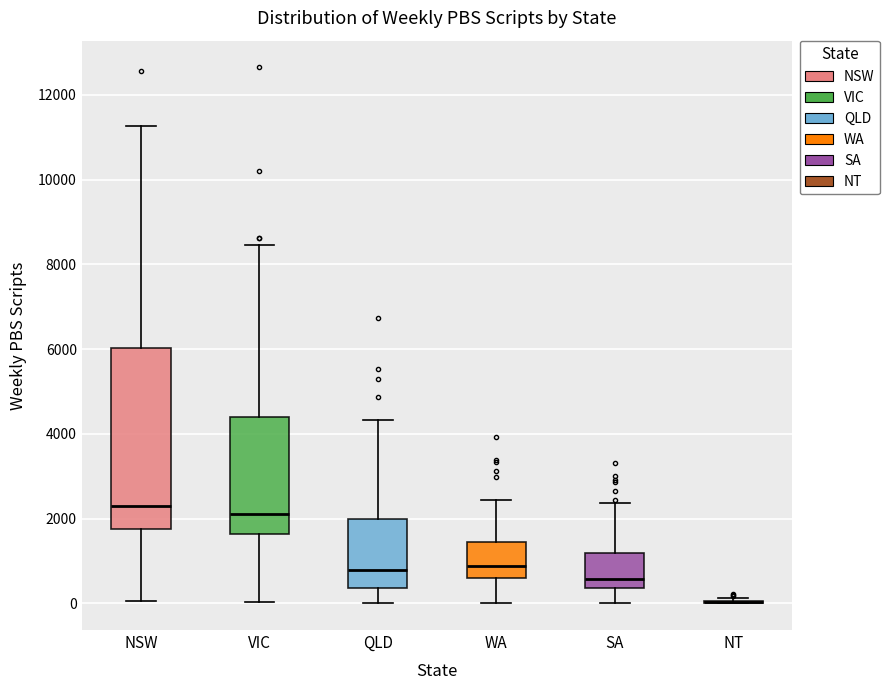

Reading left to right, transcribe this box plot: for each box, give where its median line is, the range the box spans, and where its two whiskers end, as read against the y-axis. The values are not printed on the chart, so give them approximately, as read against the axis.

NSW: median 2400, box 1800 to 6000, whiskers 0 to 11200
VIC: median 2200, box 1600 to 4400, whiskers 0 to 8400
QLD: median 800, box 400 to 2000, whiskers 0 to 4400
WA: median 800, box 600 to 1400, whiskers 0 to 2400
SA: median 600, box 400 to 1200, whiskers 0 to 2400
NT: box collapsed to a line at 0, whiskers 0 to 200